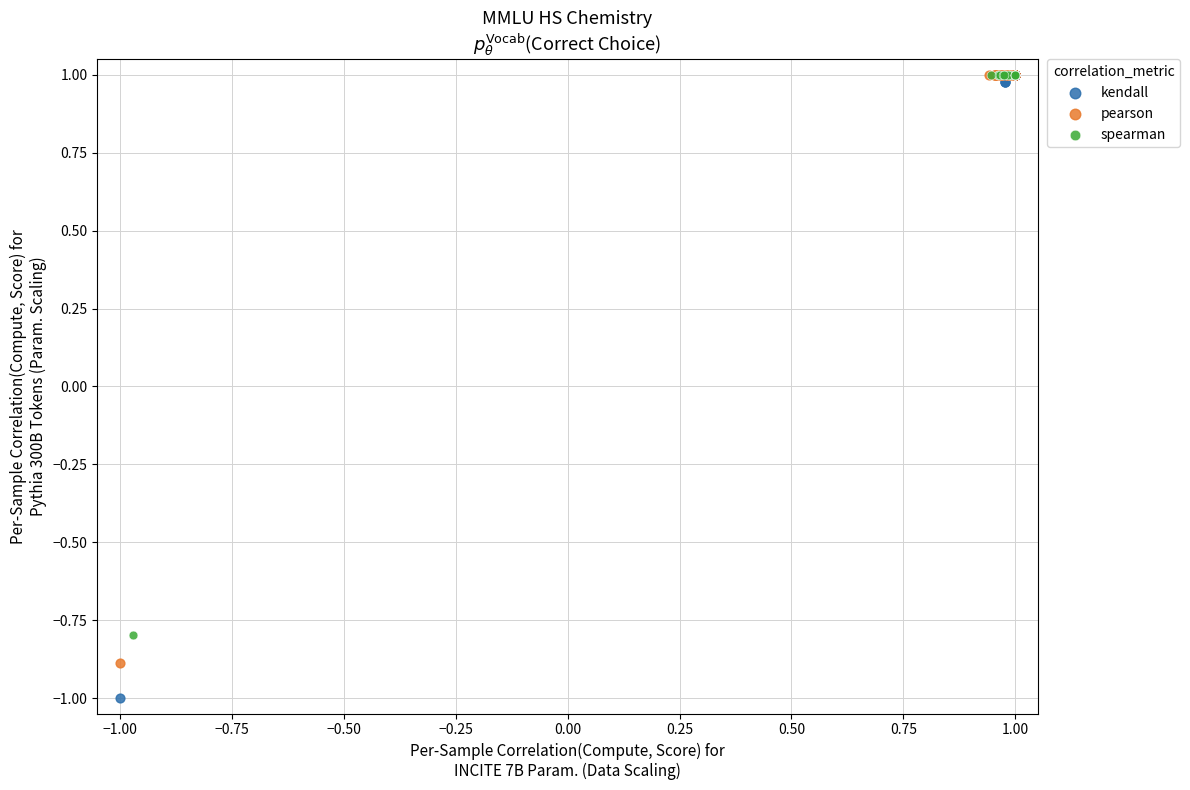

Which series contains the lowest Y value?

kendall